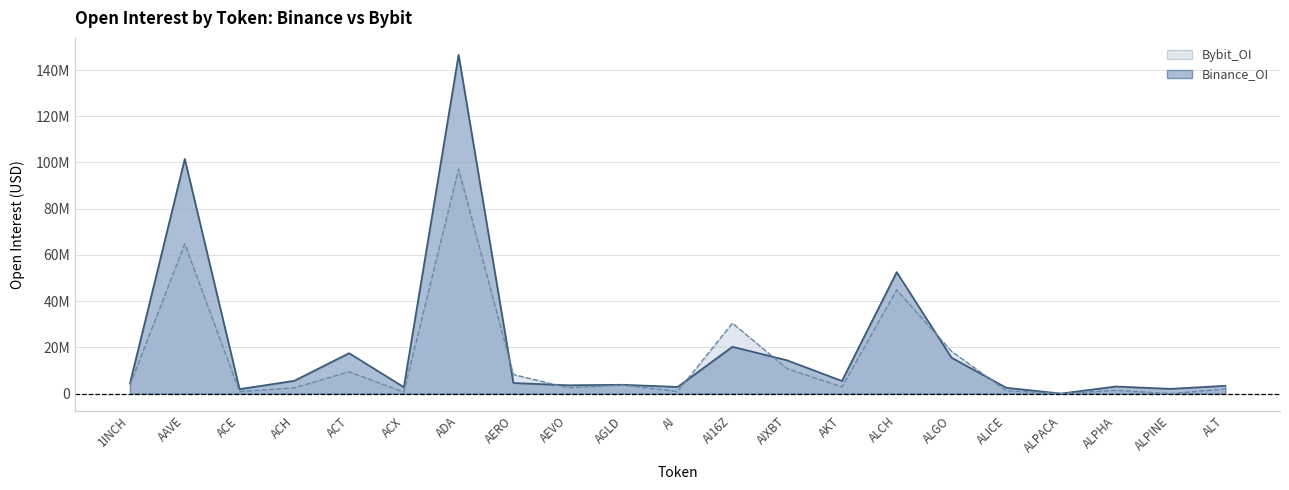

How many data points in Binance_OI are less than 4529102?

10